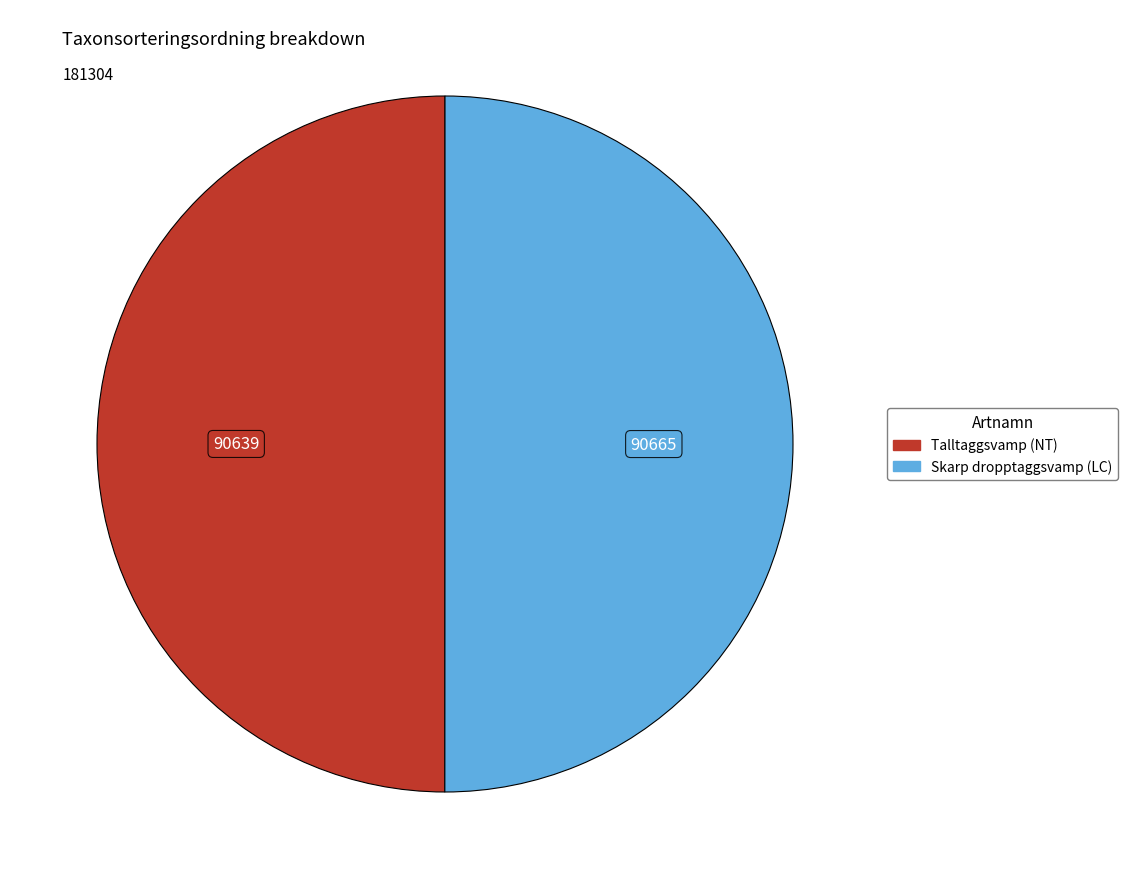

True or false: Talltaggsvamp (NT) accounts for 50% of the total.

True